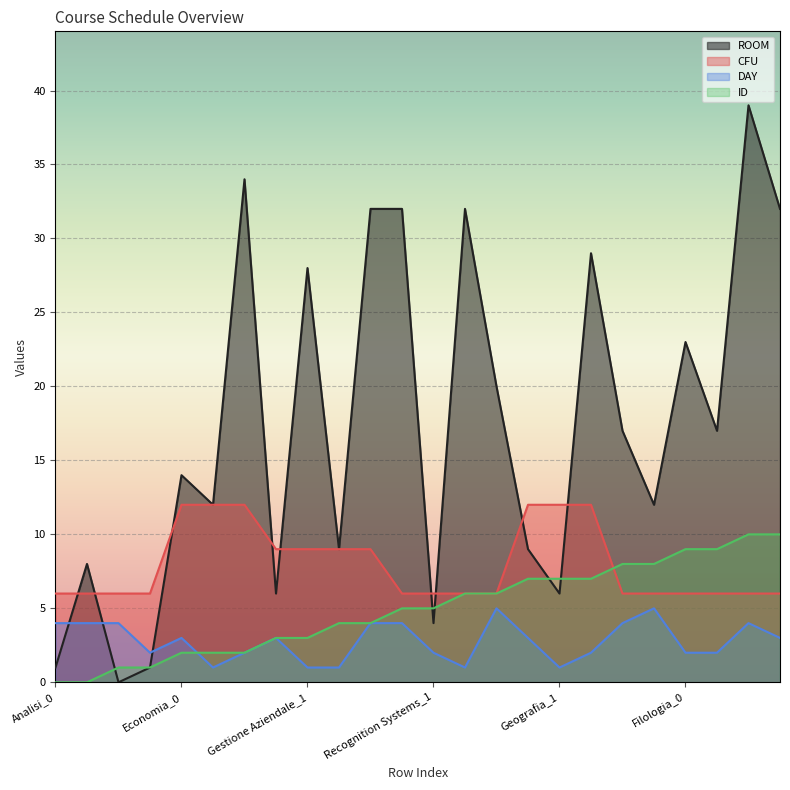

Is it true that ROOM equals 6 at Gestione Aziendale_0?

True